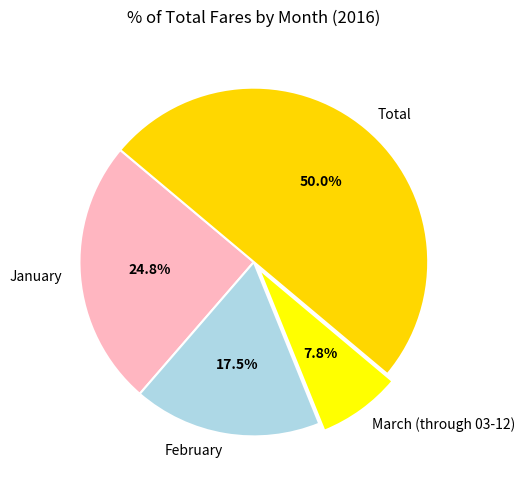

Between February and March (through 03-12), which is larger?

February